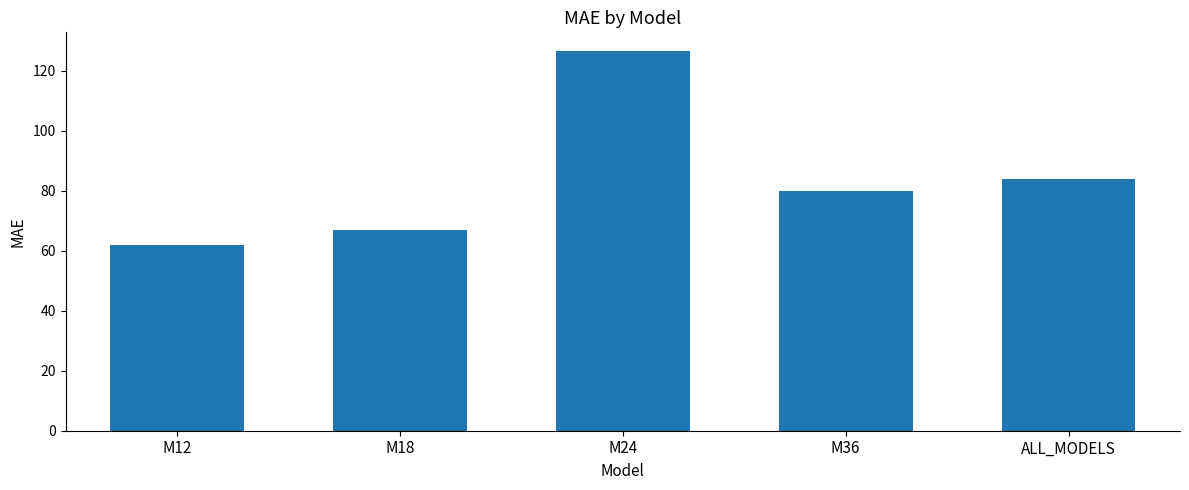

Rank the categories by value from lowest to highest.

M12, M18, M36, ALL_MODELS, M24